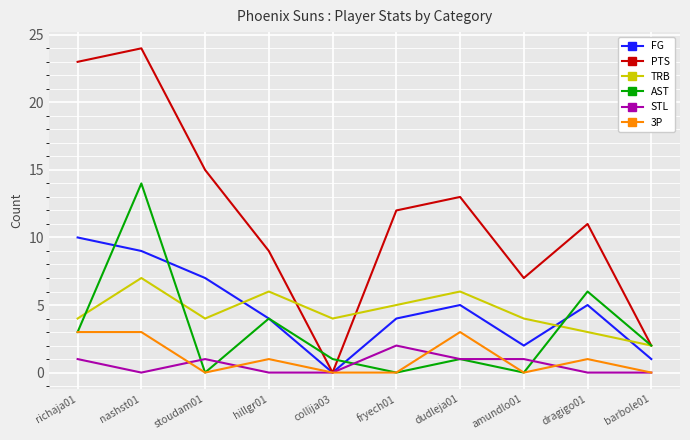

What is the sum of all 3P values?

11